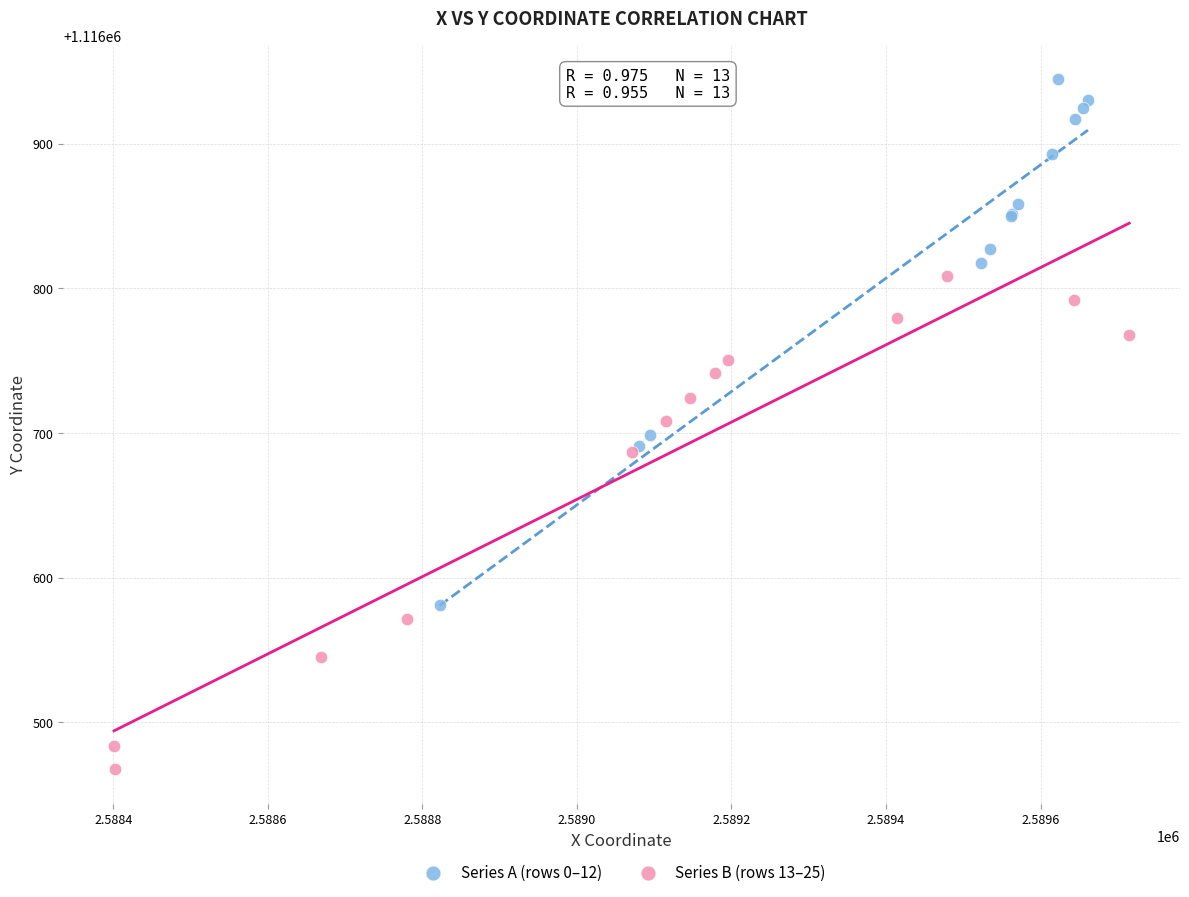

Which series contains the highest Y value?

Series A (rows 0–12)